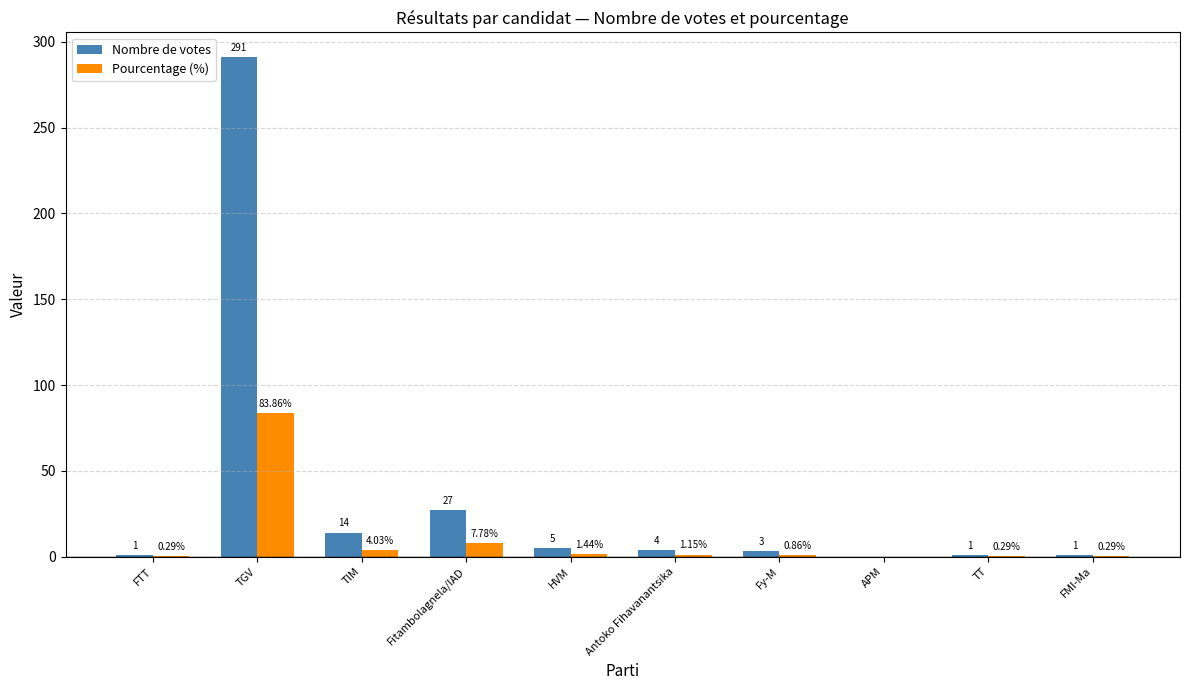

At which label does Pourcentage (%) first exceed 1?

TGV